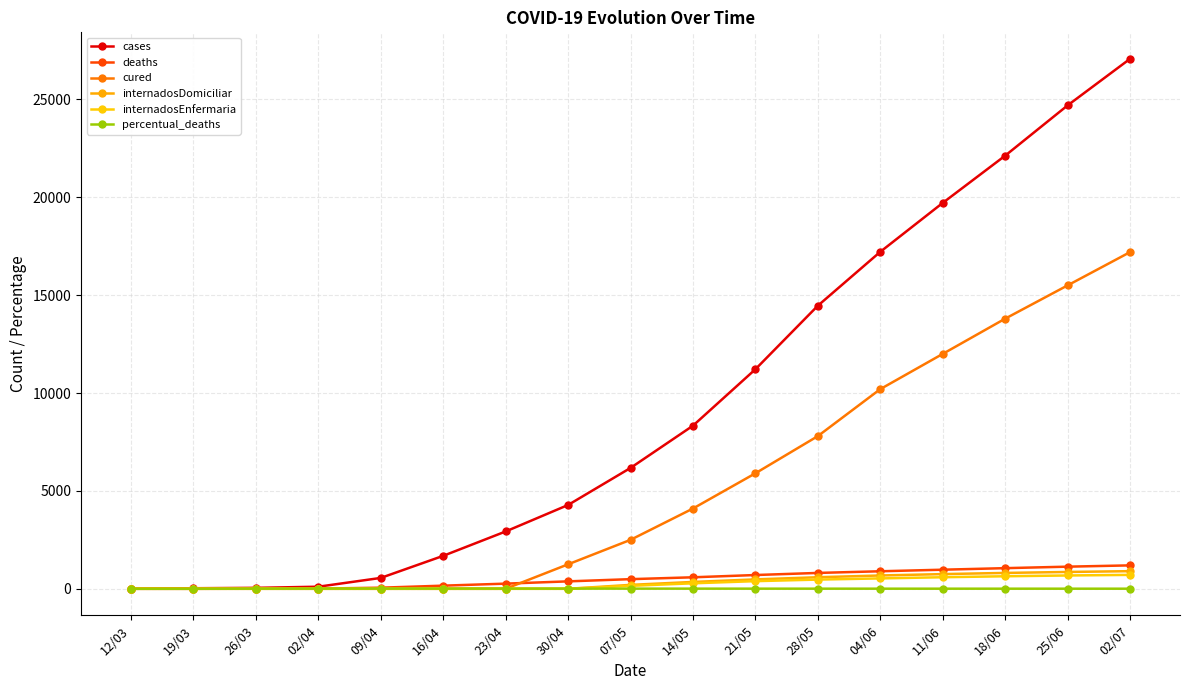

How many series are shown in this chart?

6